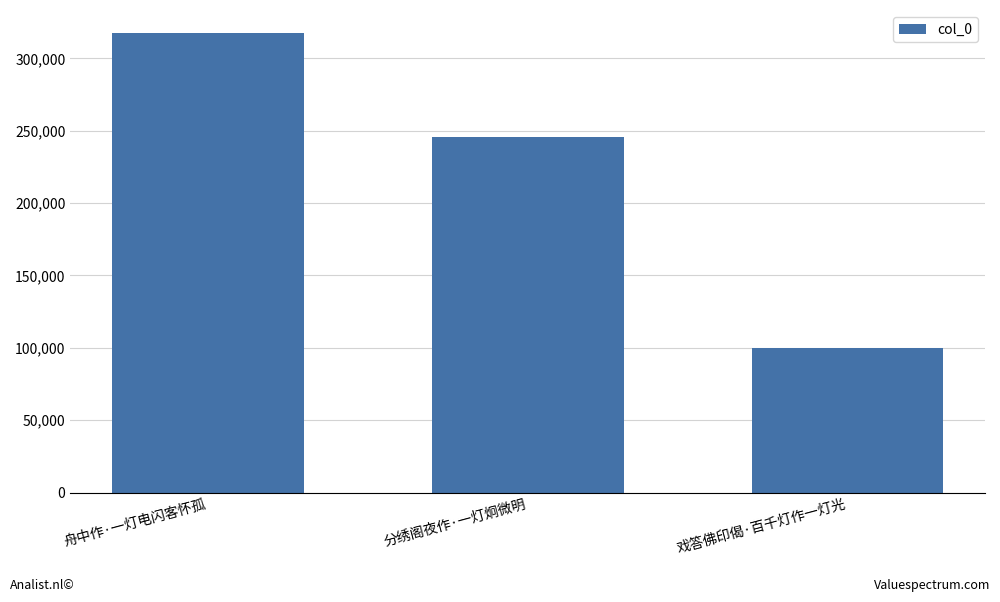

Rank the categories by value from highest to lowest.

舟中作·一灯电闪客怀孤, 分绣阁夜作·一灯炯微明, 戏答佛印偈·百千灯作一灯光